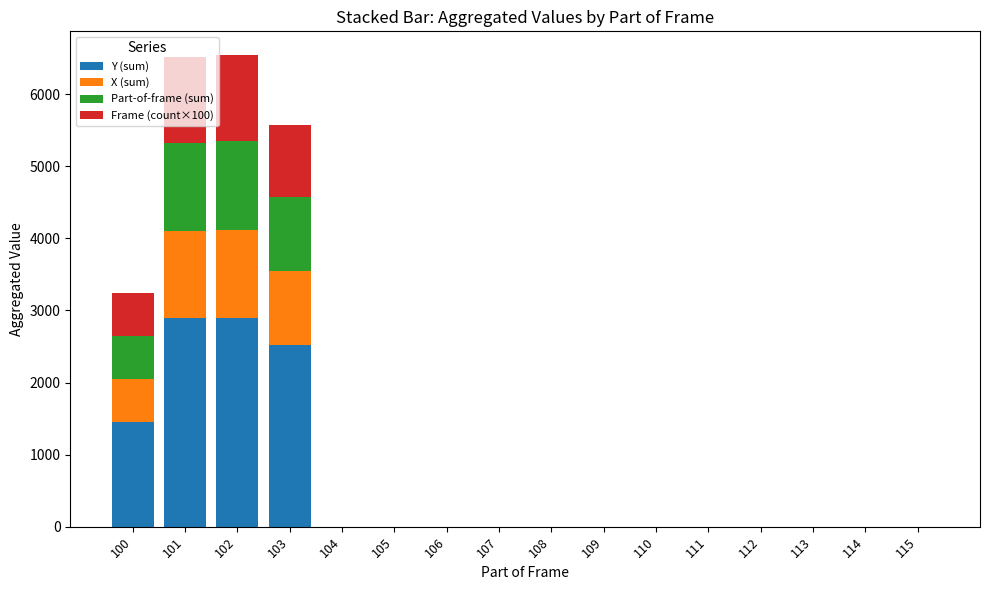

Which series has the widest spread of values?

Y (sum)